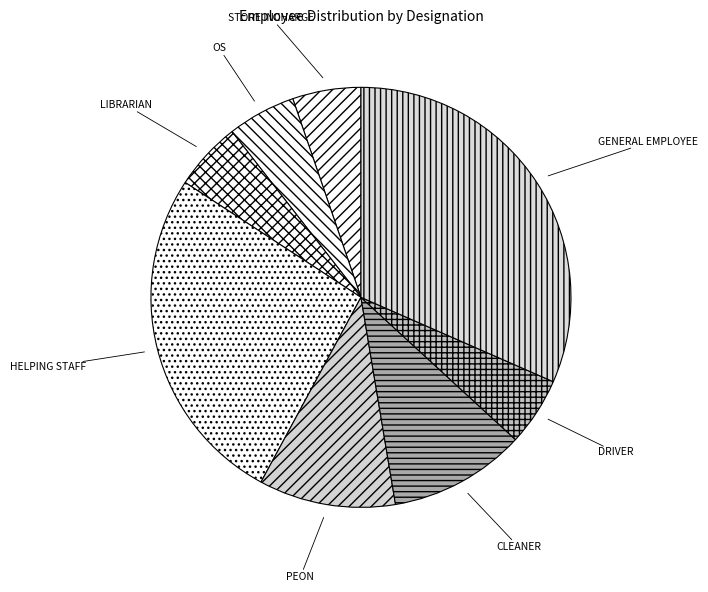

True or false: GENERAL EMPLOYEE accounts for 32% of the total.

True